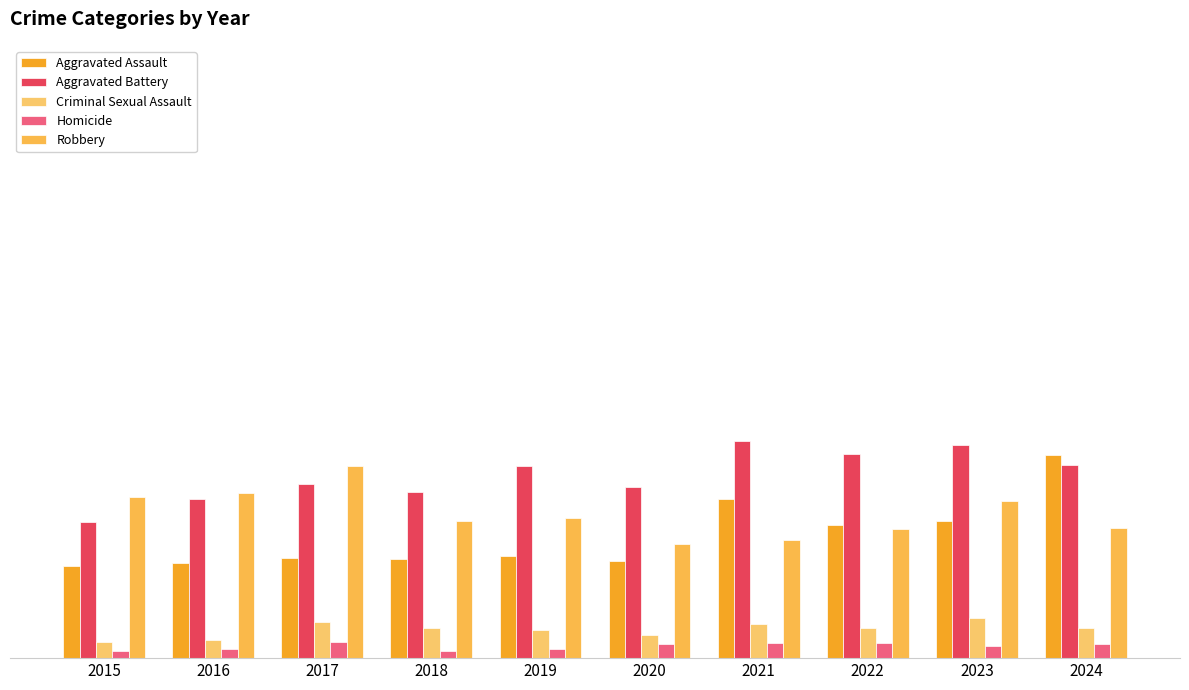

Are the bars grouped side by side (vs. stacked)?

Yes